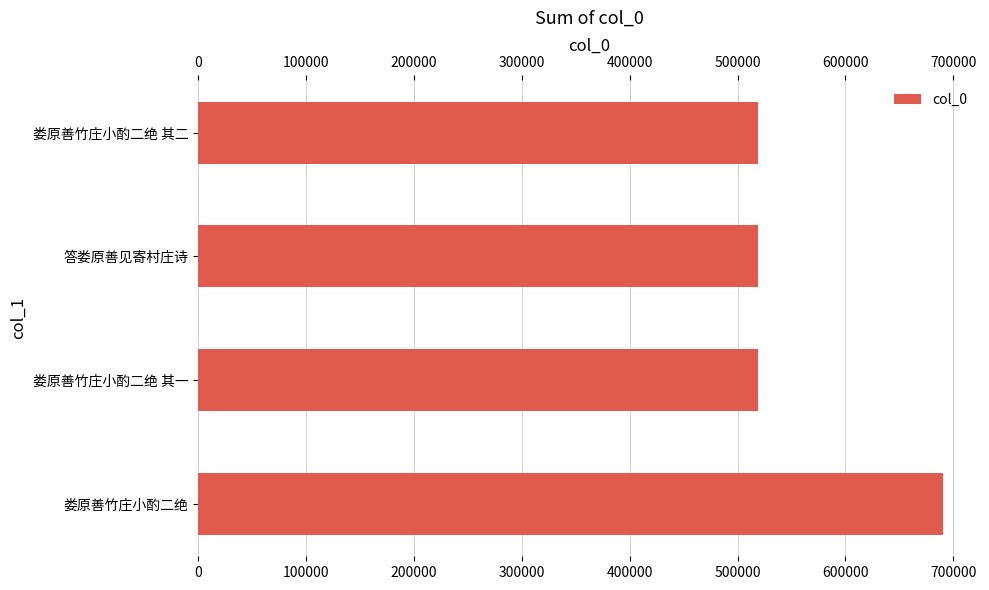

What is the change in value from 娄原善竹庄小酌二绝 to 答娄原善见寄村庄诗?

-171425